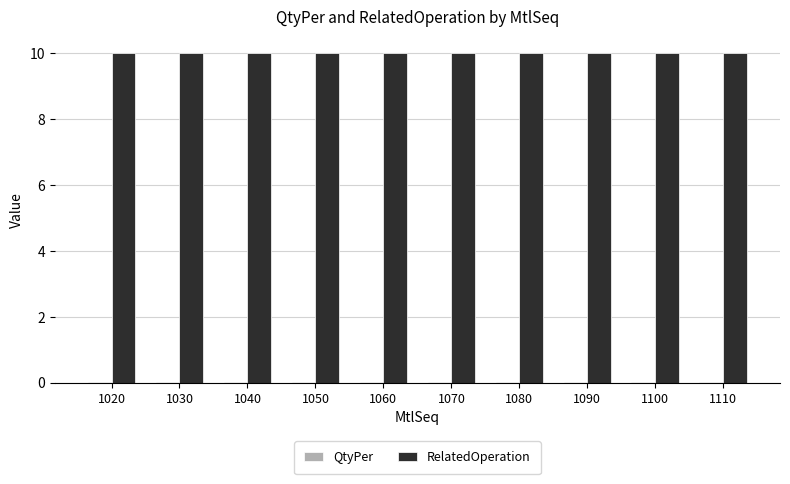

Which series has the largest total across all categories?

RelatedOperation